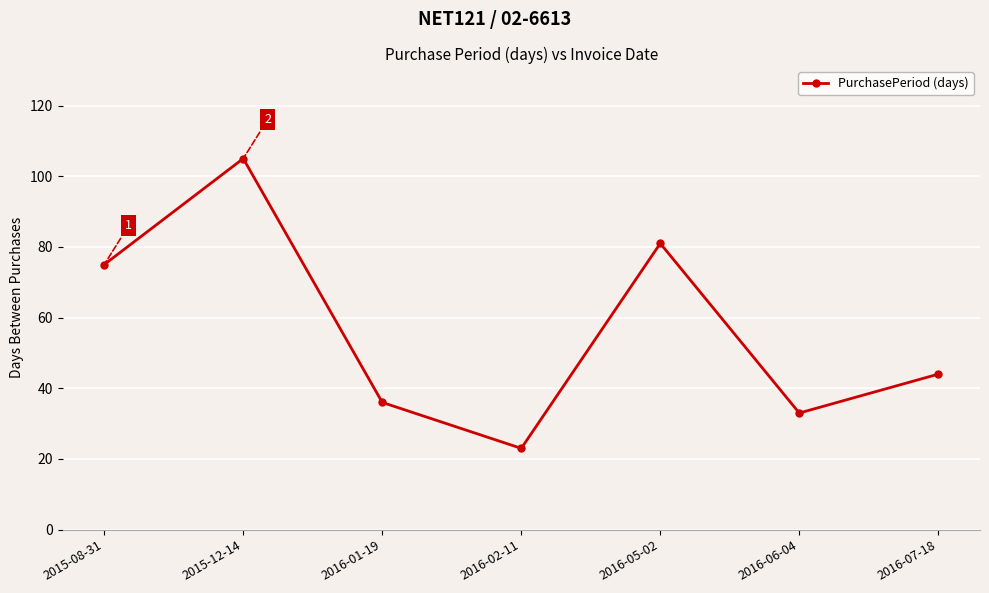

What is the difference between the maximum and minimum values?

82